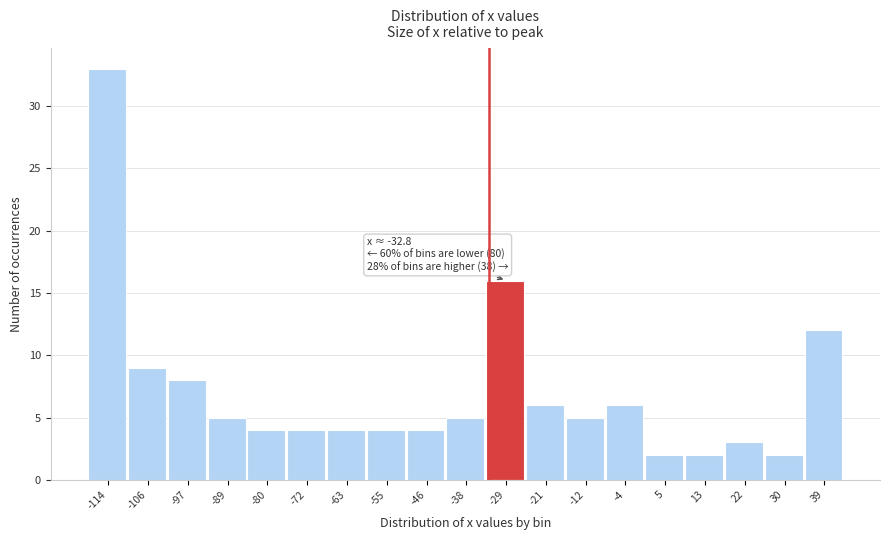

Over which range of the x-axis is the bar tallest?

-118.3 to -109.8